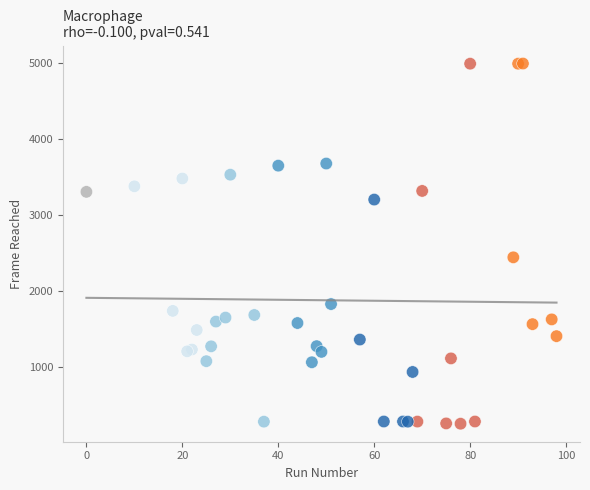

What Y value in the scatter plot is closest to 2625?

2445